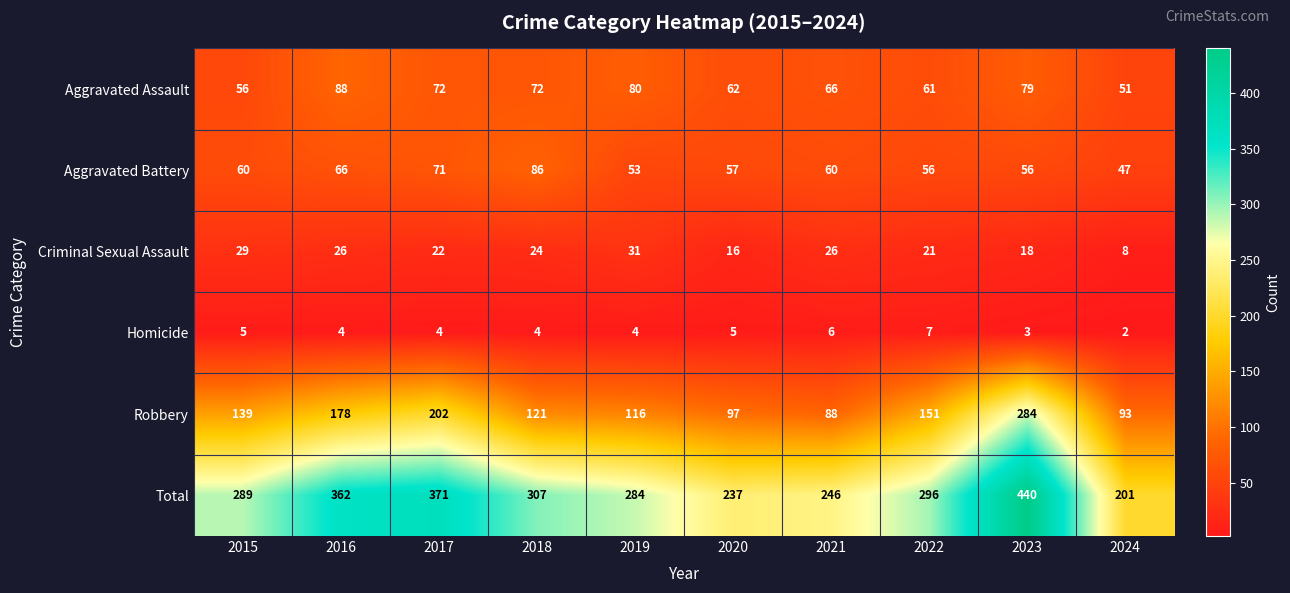

What is the smallest value displayed?

2